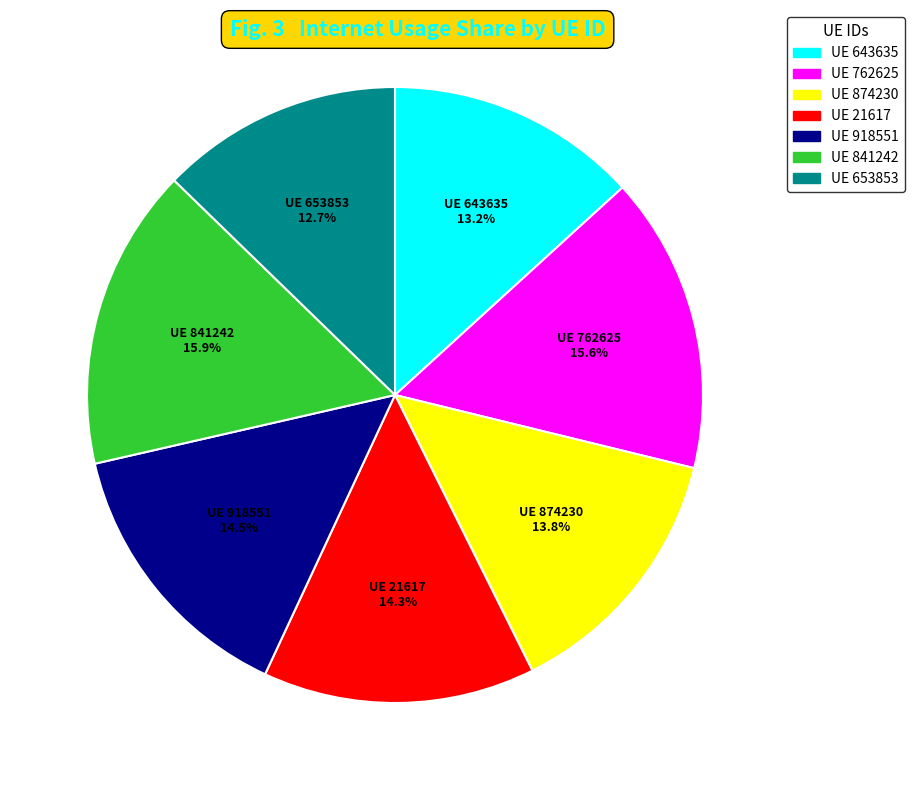

Is there a majority slice in this chart?

No